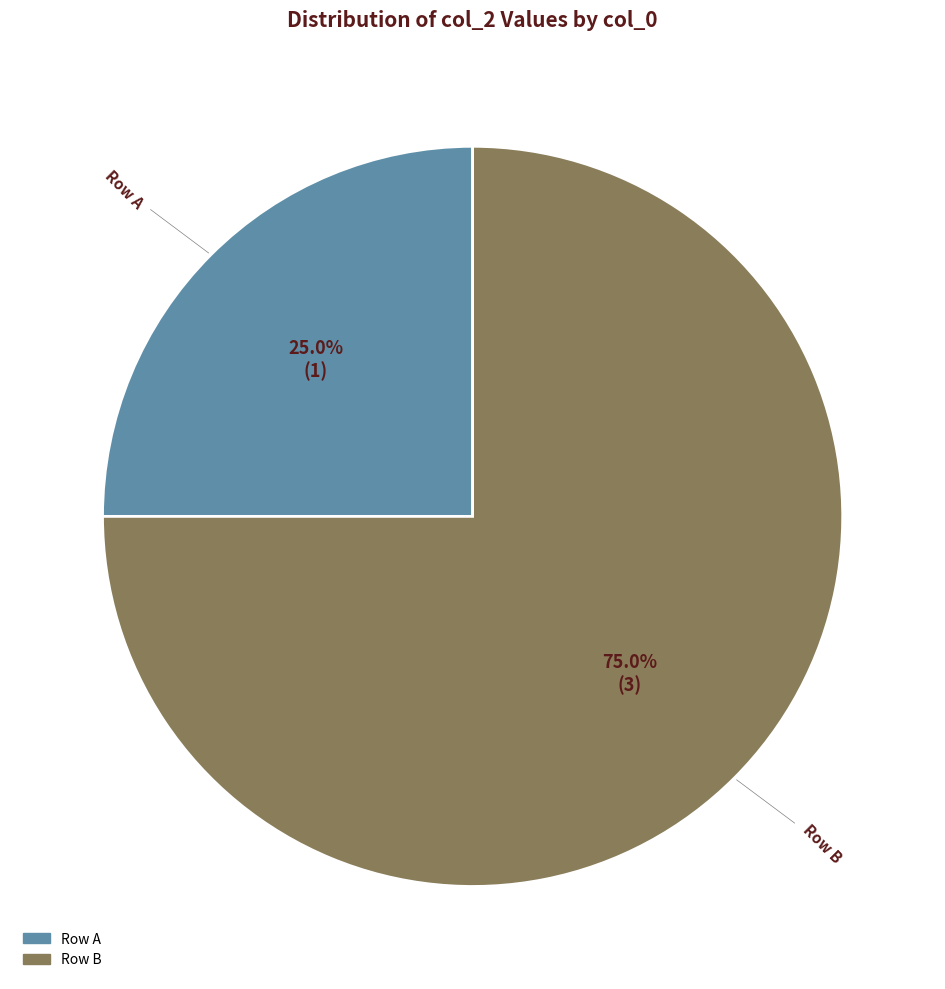

Is there any slice that represents more than half of the pie?

Yes